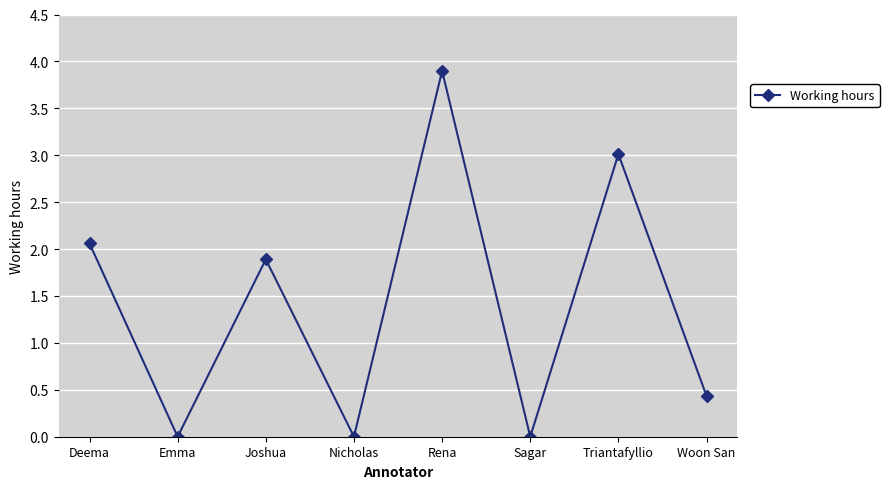

Which category has the highest value across all series?

Rena